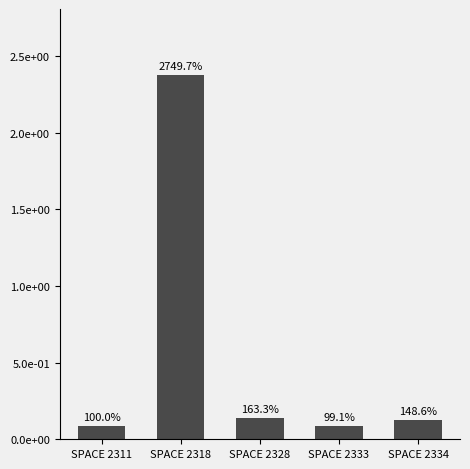

Between SPACE 2333 and SPACE 2311, which is larger?

SPACE 2311